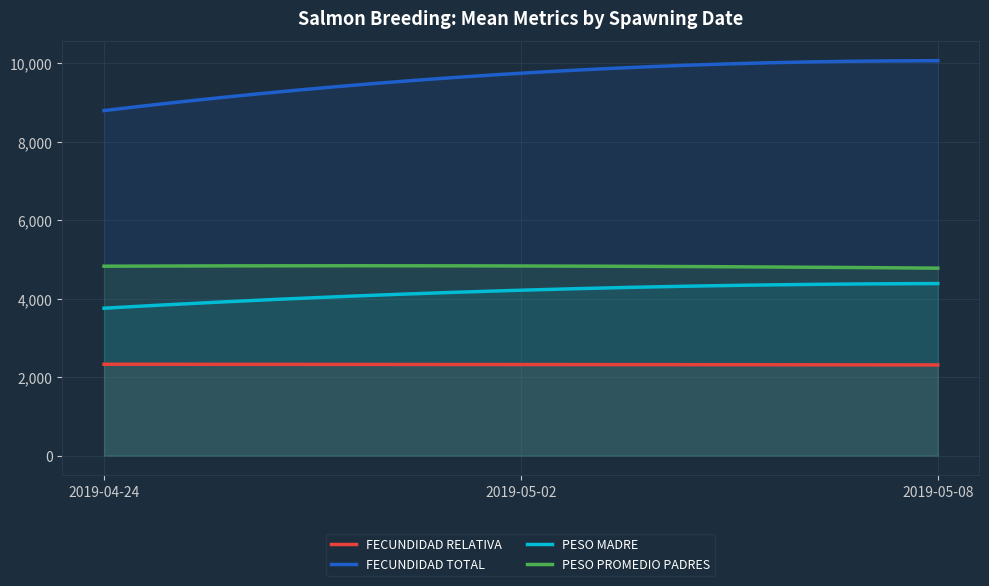

What is the total value across all series at 2019-04-24?

19720.3